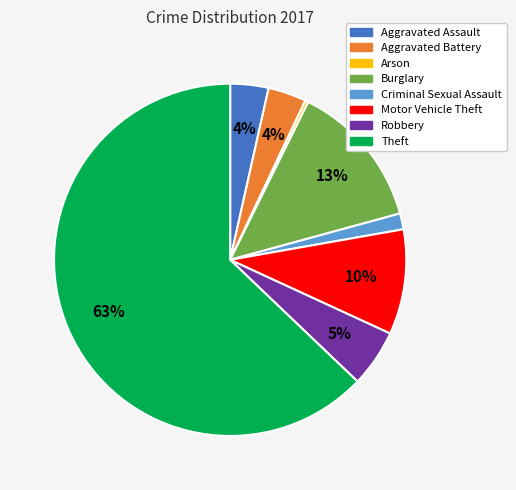

Between Motor Vehicle Theft and Criminal Sexual Assault, which is larger?

Motor Vehicle Theft